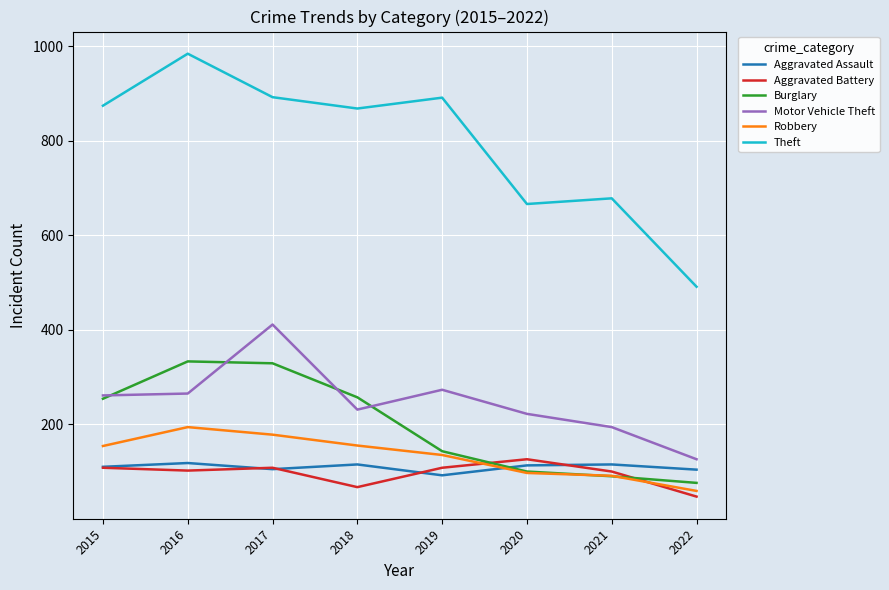

Which category has the highest value across all series?

2016